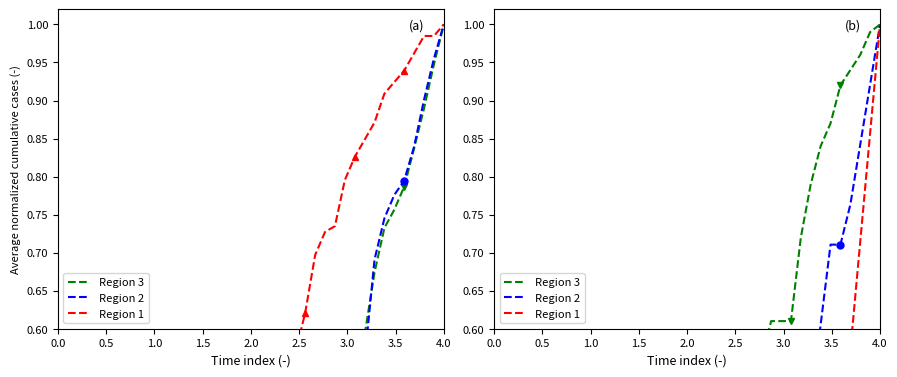

Rank the series by their average value, from highest to lowest.

Region 3, Region 1, Region 2